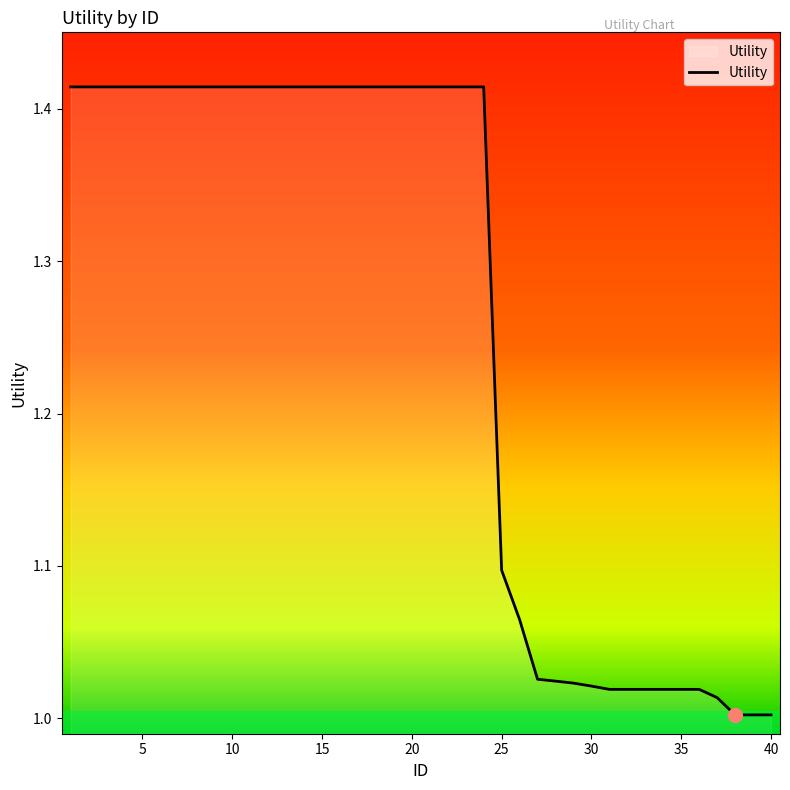

What is the difference between the maximum and minimum values?

0.4